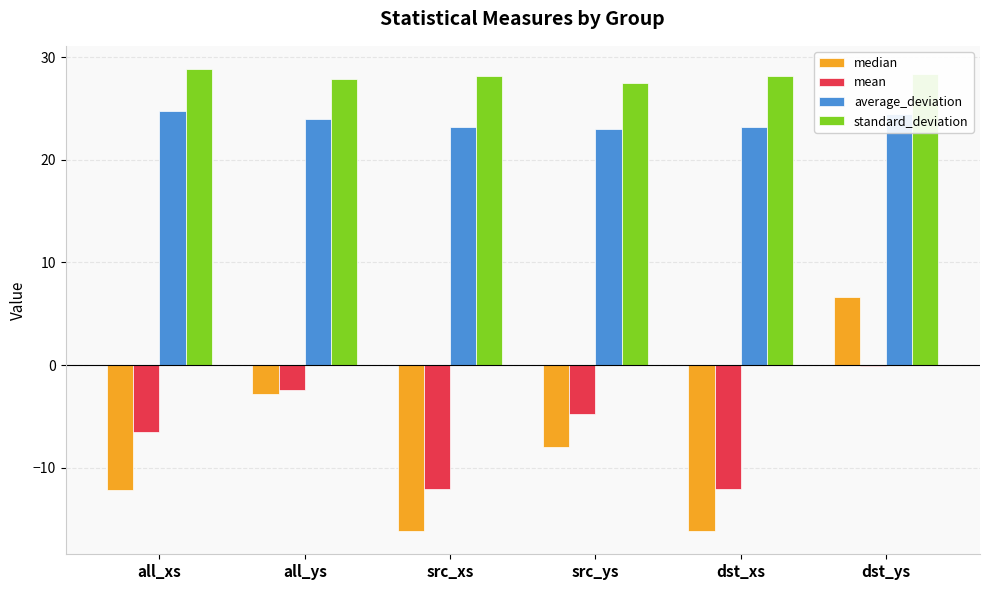

Which category has the highest value across all series?

all_xs